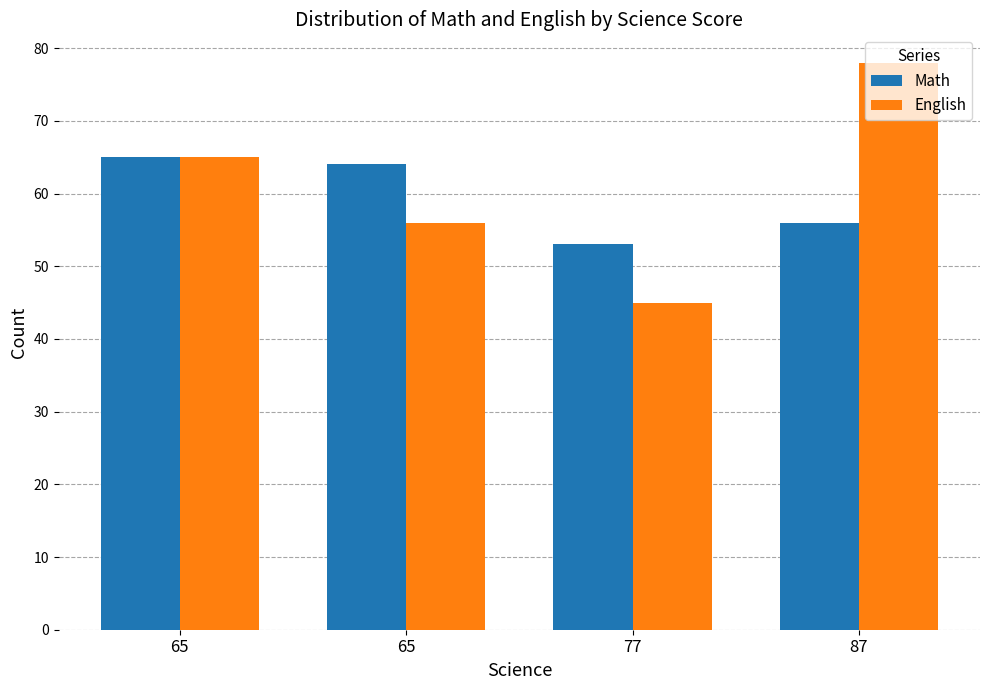

Count the number of data series in this chart.

2